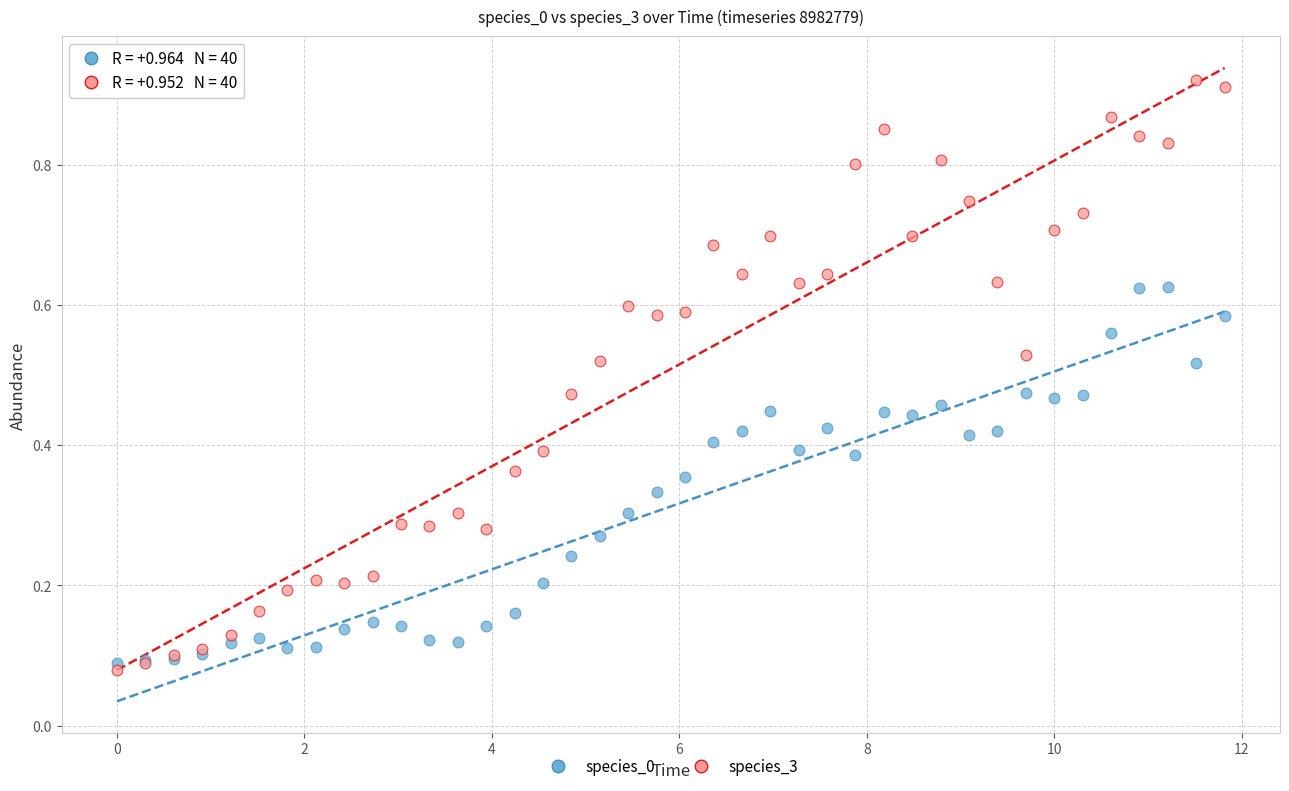

Which series has the largest Y range (max minus min)?

species_3